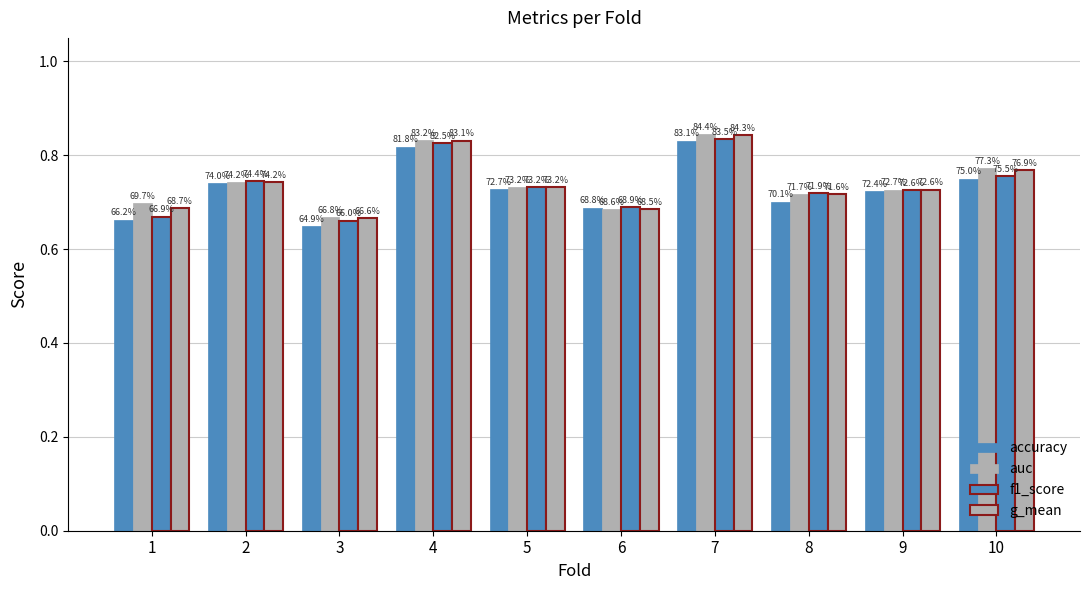

What is the difference between the second highest and minimum values in the accuracy series?

0.2